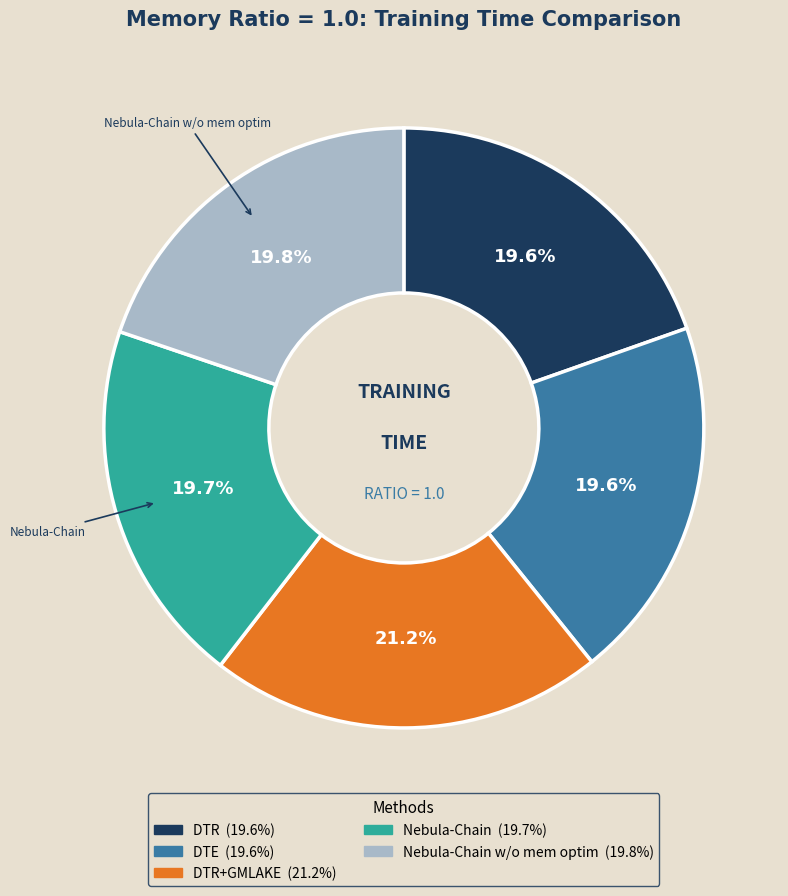

Does any single category account for the majority?

No